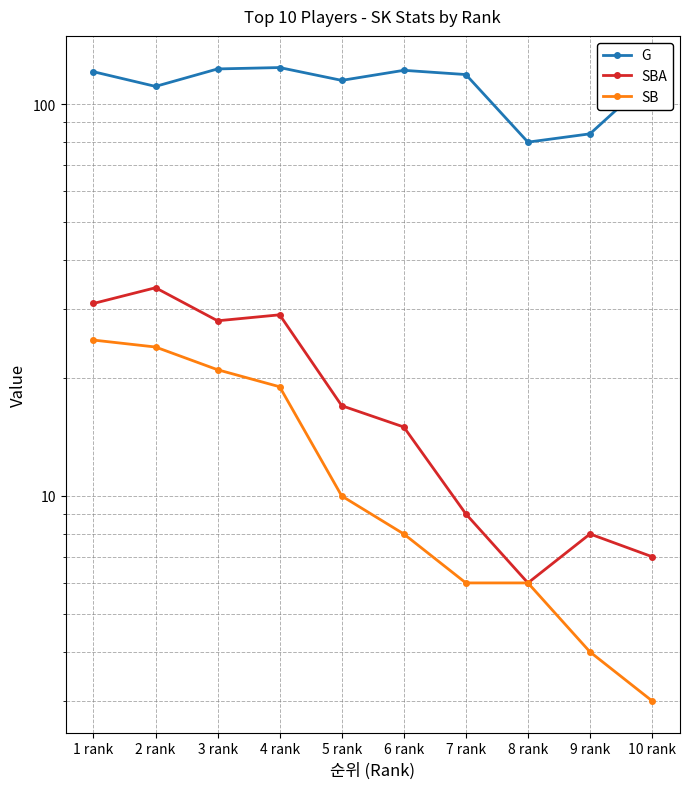

List the labels in order of SBA value, largest first.

2 rank, 1 rank, 4 rank, 3 rank, 5 rank, 6 rank, 7 rank, 9 rank, 10 rank, 8 rank